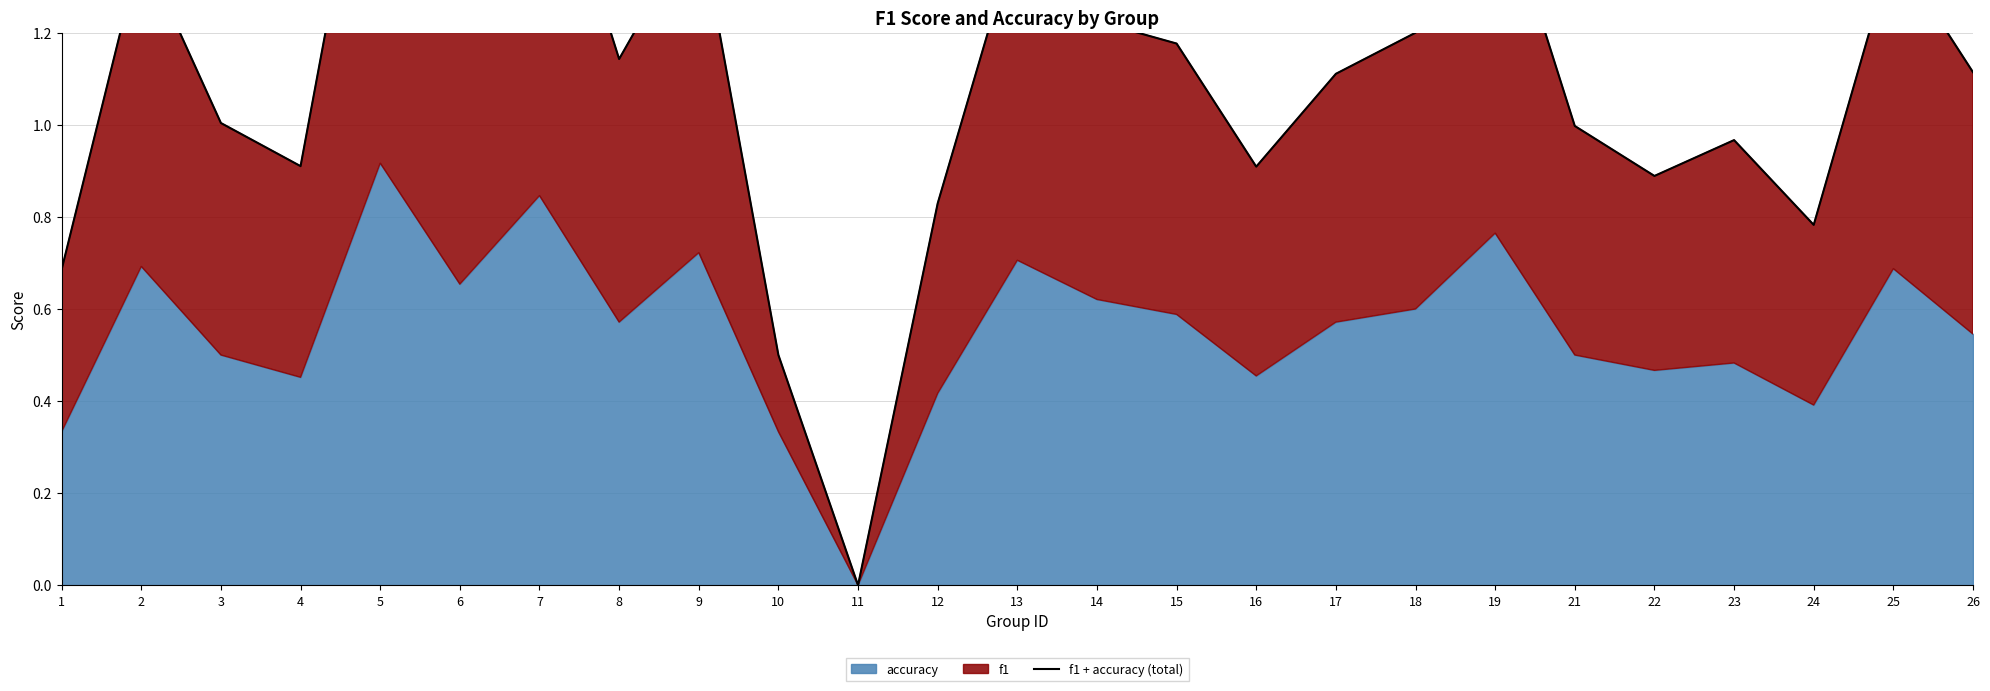

Which category has the lowest value across all series?

11